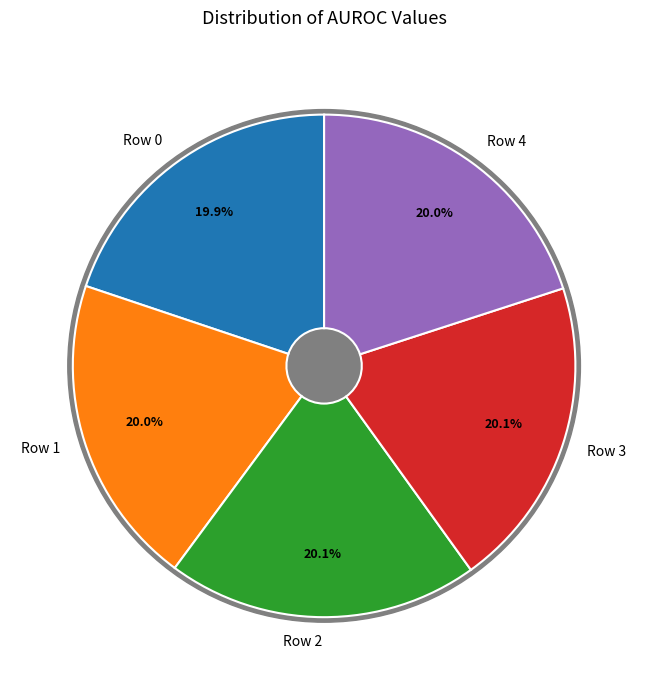

The Row 1 slice represents 11% of the pie. True or false?

False